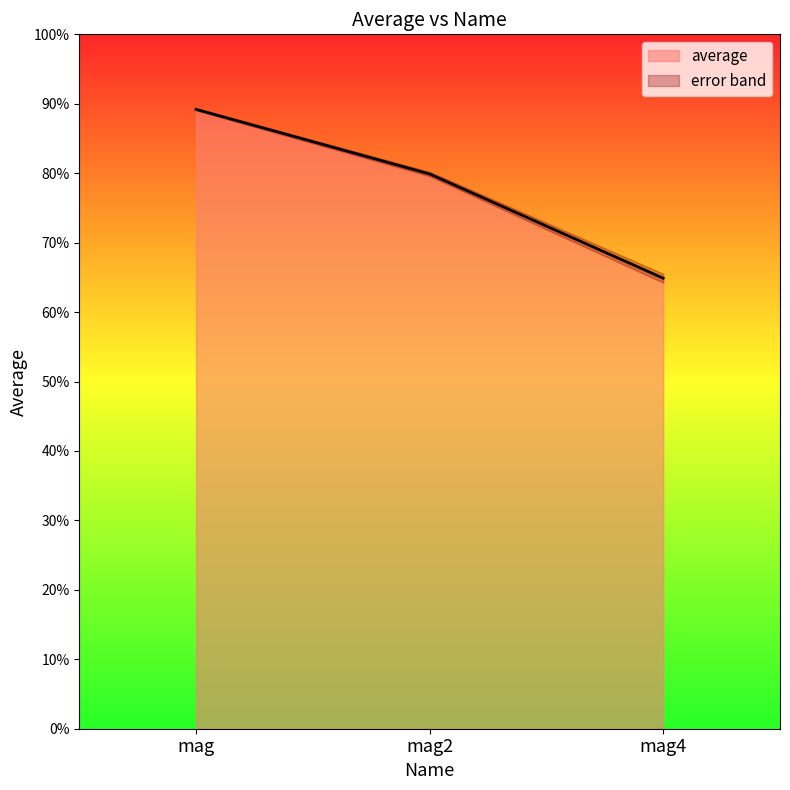

What is the minimum value shown in the chart?

0.6